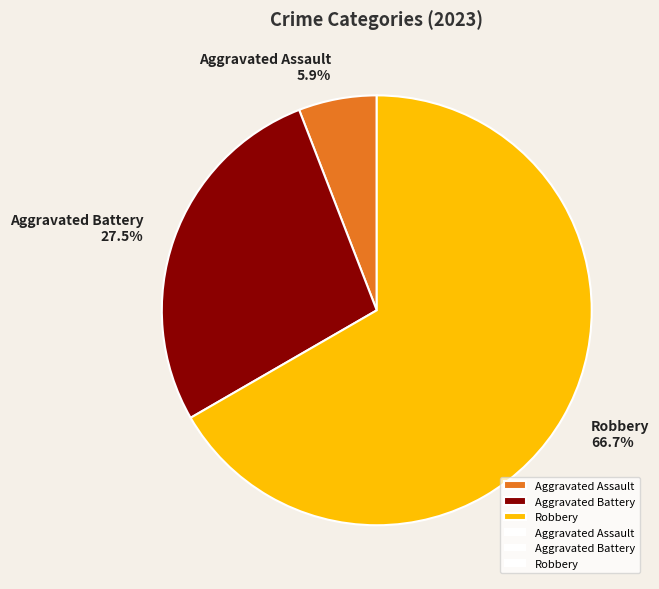

Between Aggravated Assault and Aggravated Battery, which is larger?

Aggravated Battery